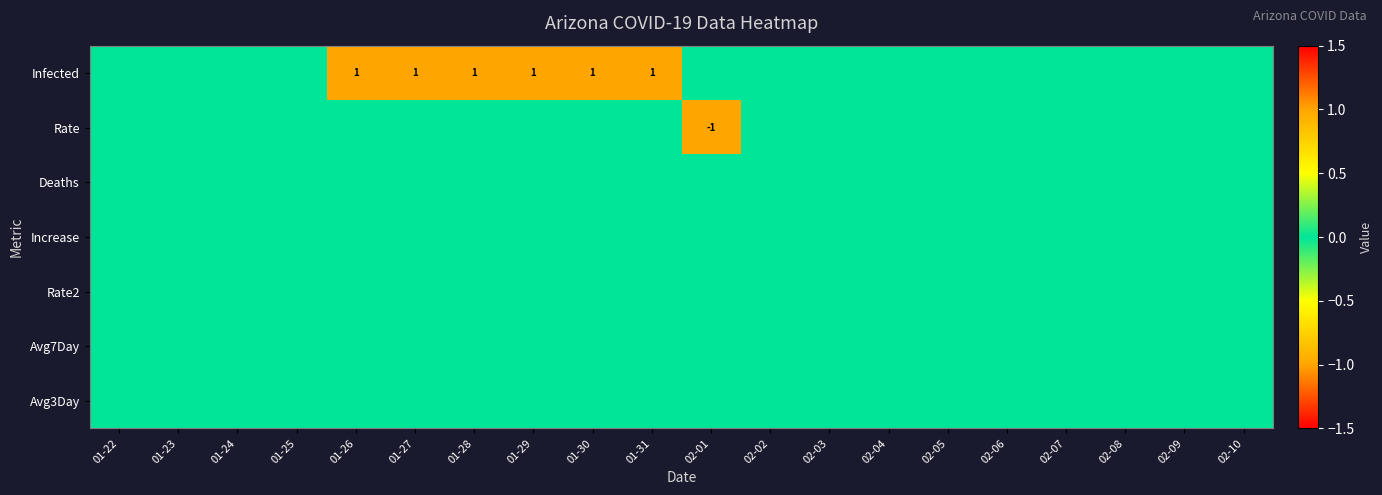

At which label is Rate2 closest to 0?

01-22